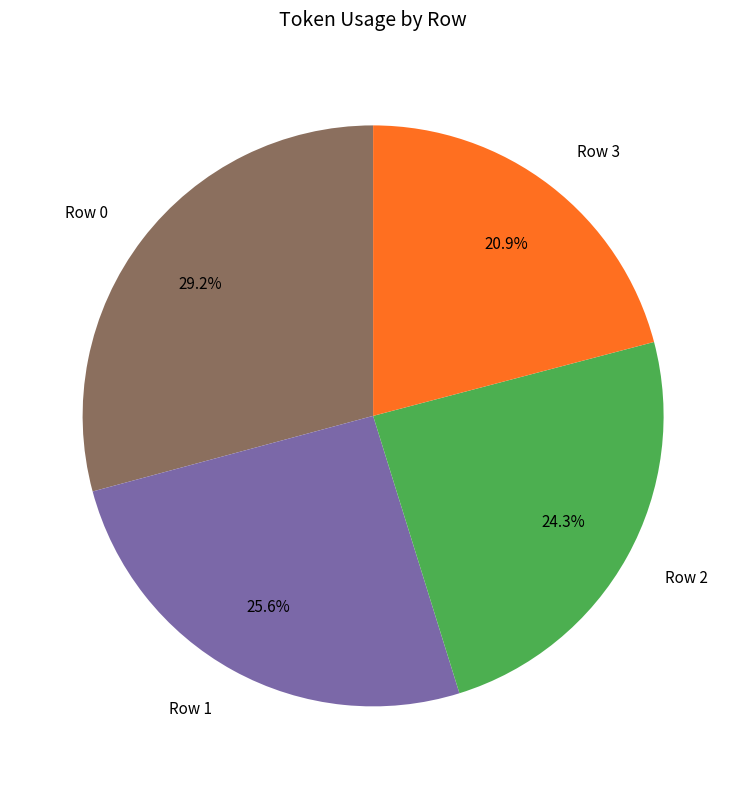

Which slice is the largest?

Row 0